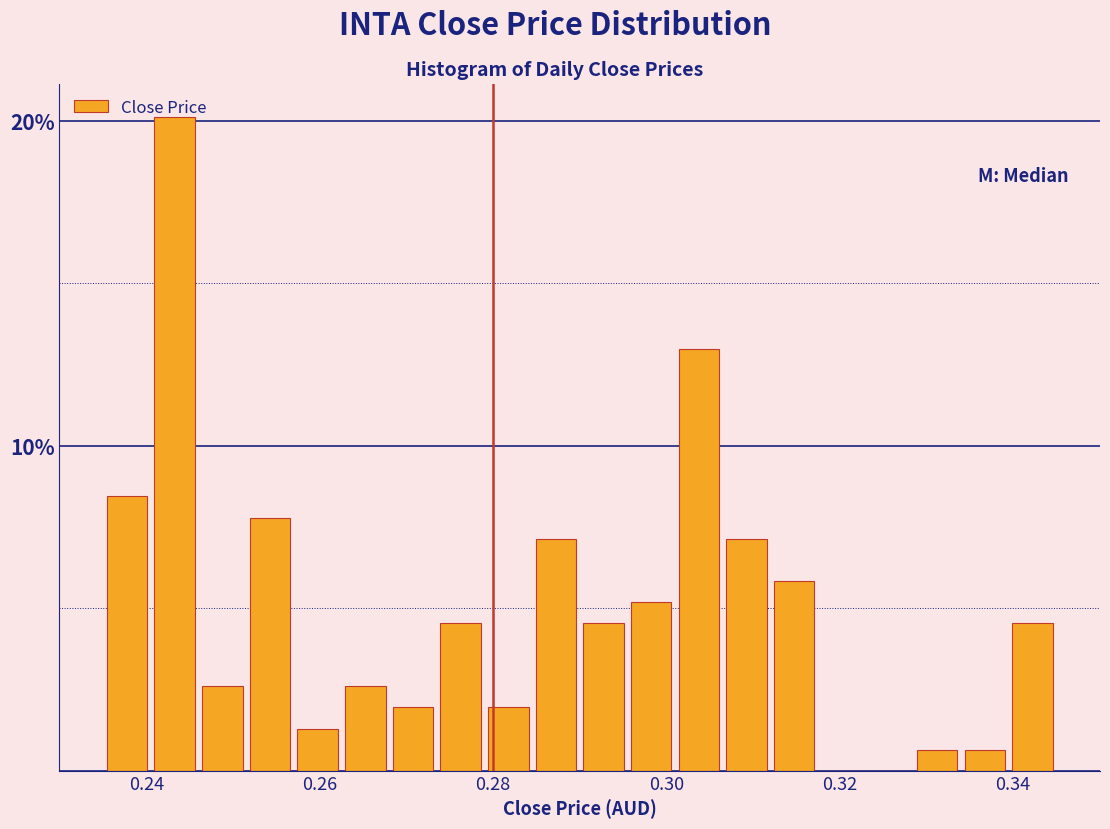

Around what value on the x-axis is the tallest bar? Give the approximate position of its centre, as read against the axis.

0.244